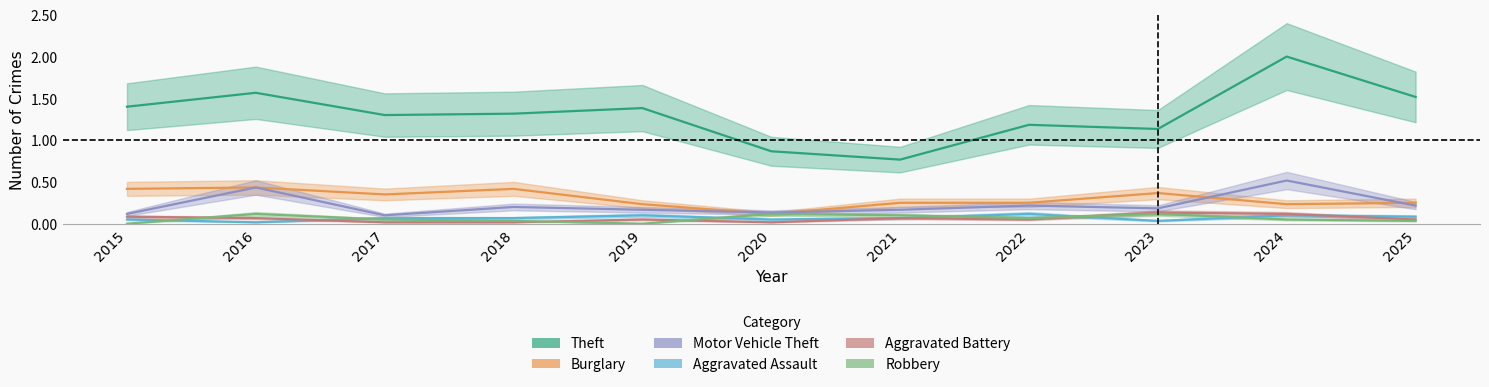

How many lines are shown in the chart?

6